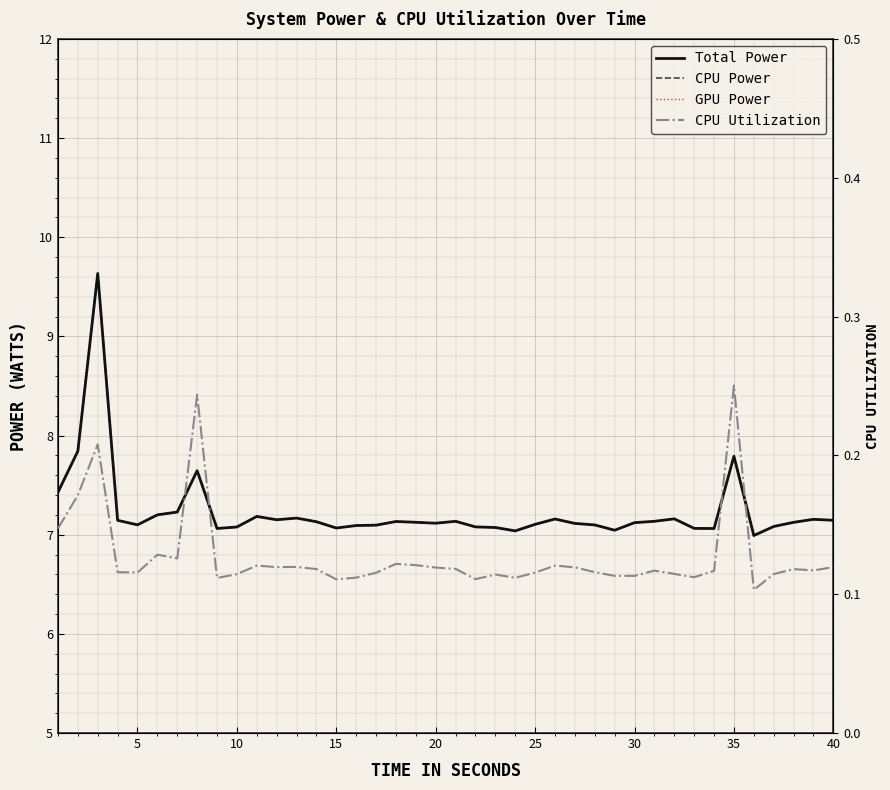

Which series has the largest total across all categories?

Total Power